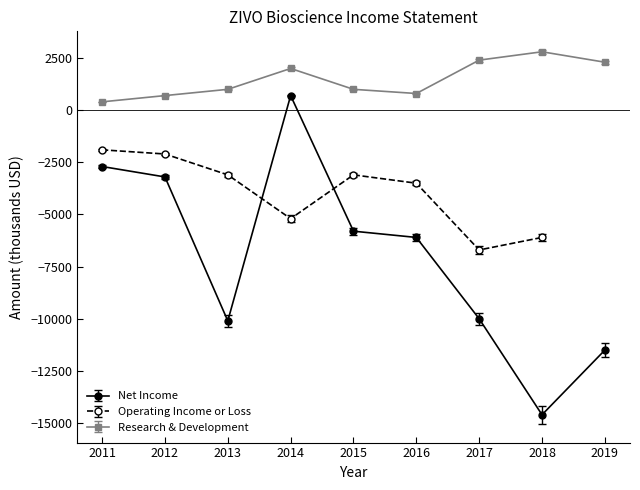

Is the value of Net Income at 2017 greater than the value of Research & Development at 2013?

No